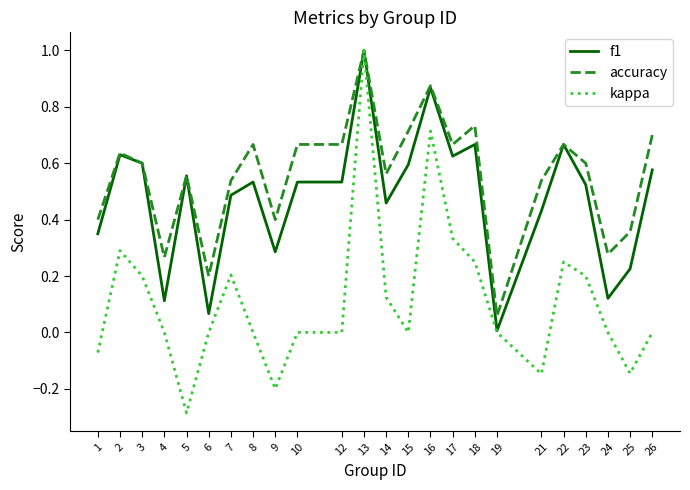

What is the maximum value shown in the chart?

1.0